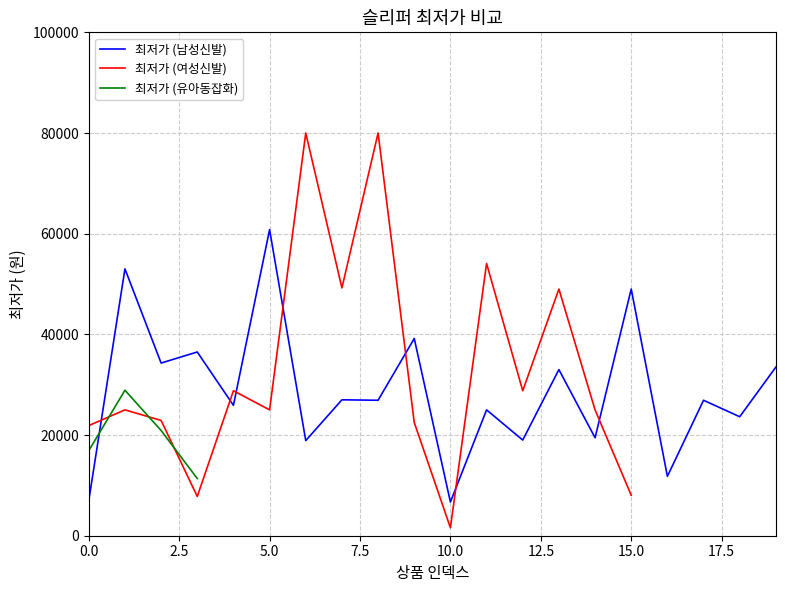

What is the lowest value of the 최저가 (남성신발) series?

6700